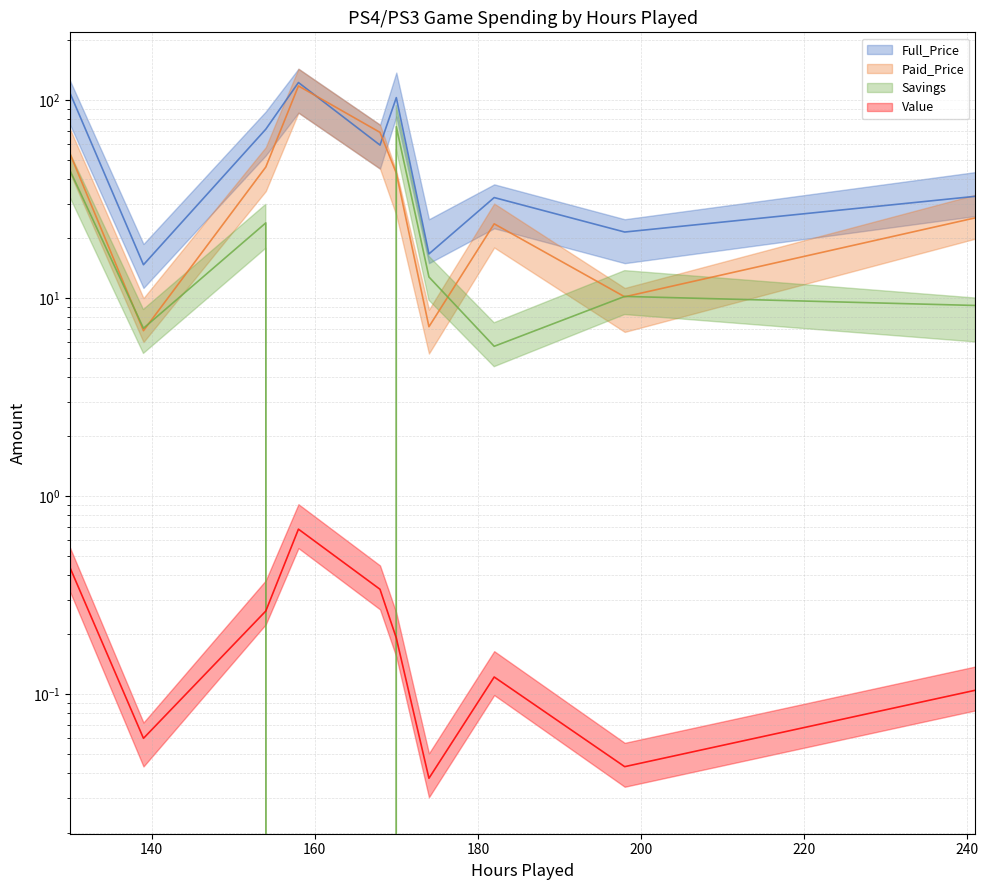

Where is the first local minimum for Value?

140